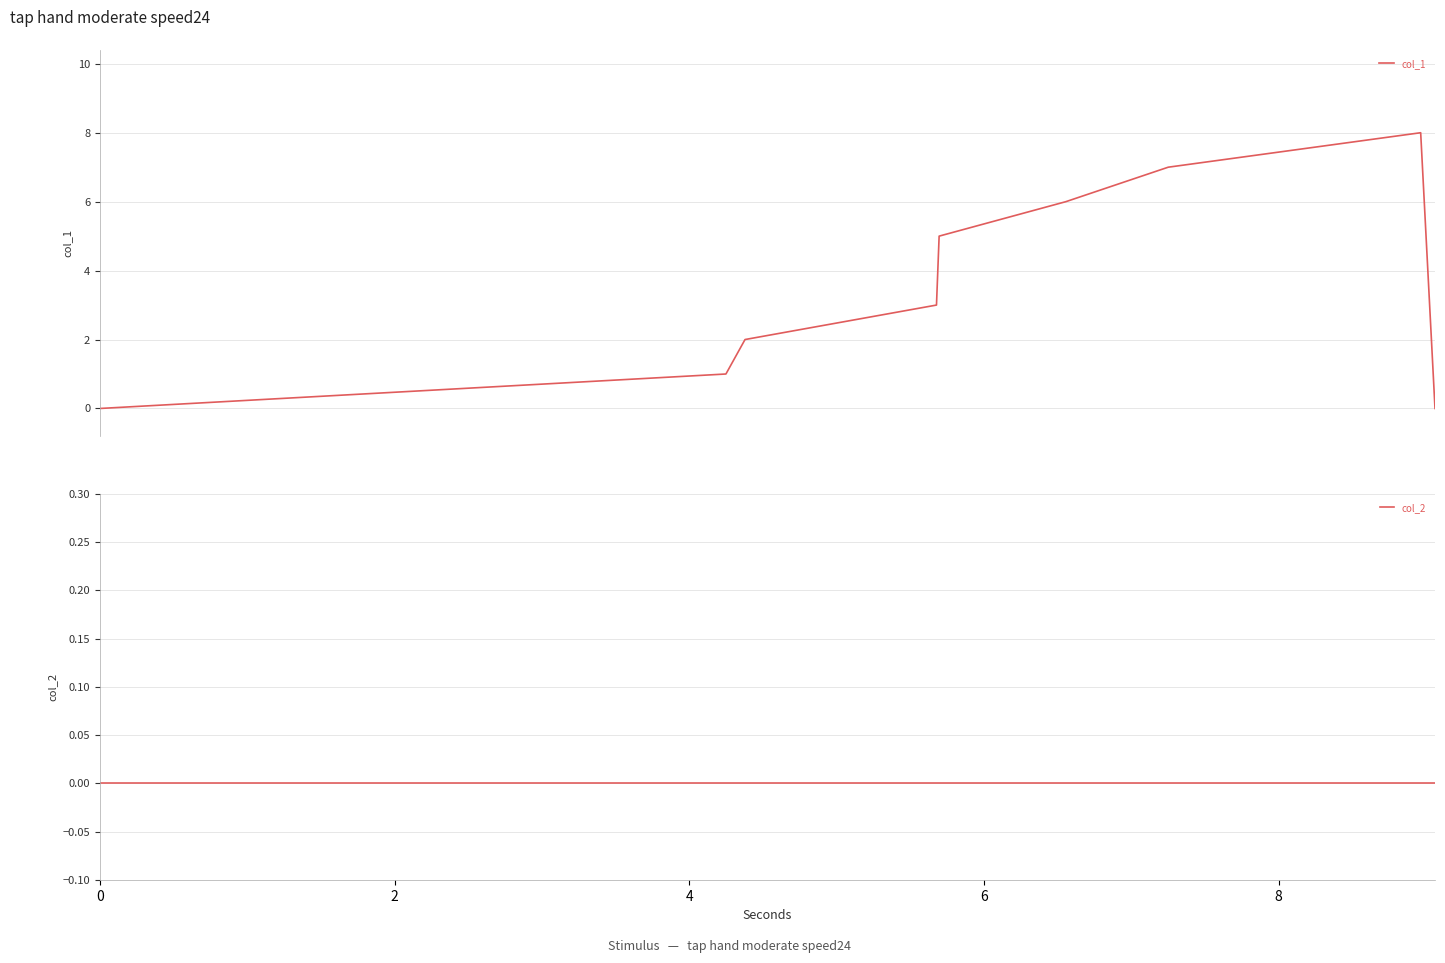

What is the label of the 7th point from the right?

4